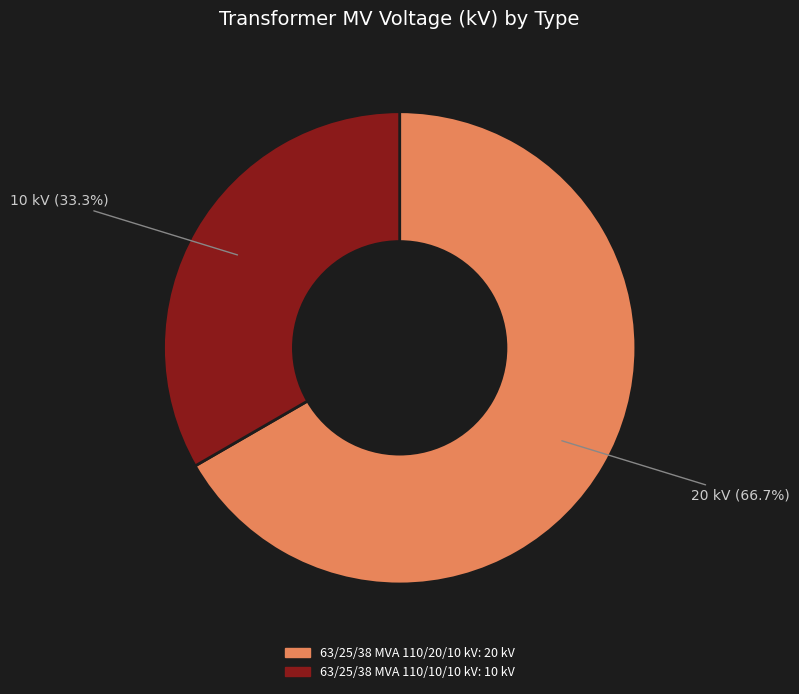

Which slice is the largest?

63/25/38 MVA 110/20/10 kV